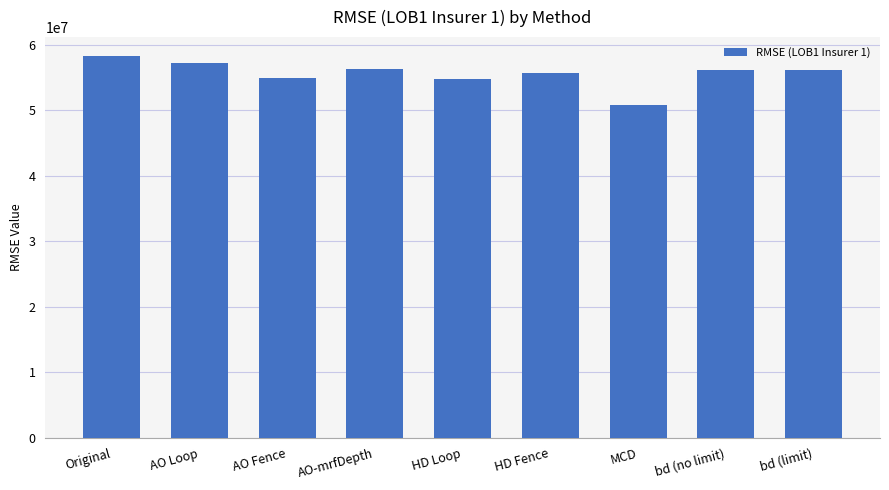

What is the label of the 9th bar from the left?

bd (limit)